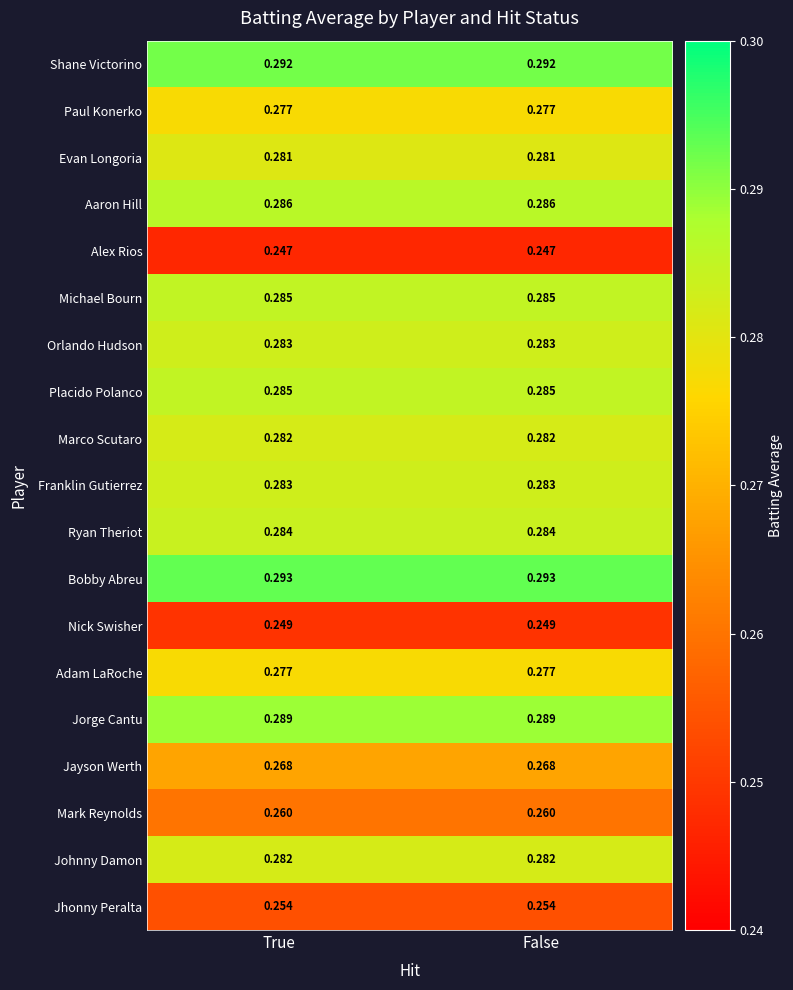

Is the value of Jorge Cantu at True greater than the value of Jhonny Peralta at True?

Yes